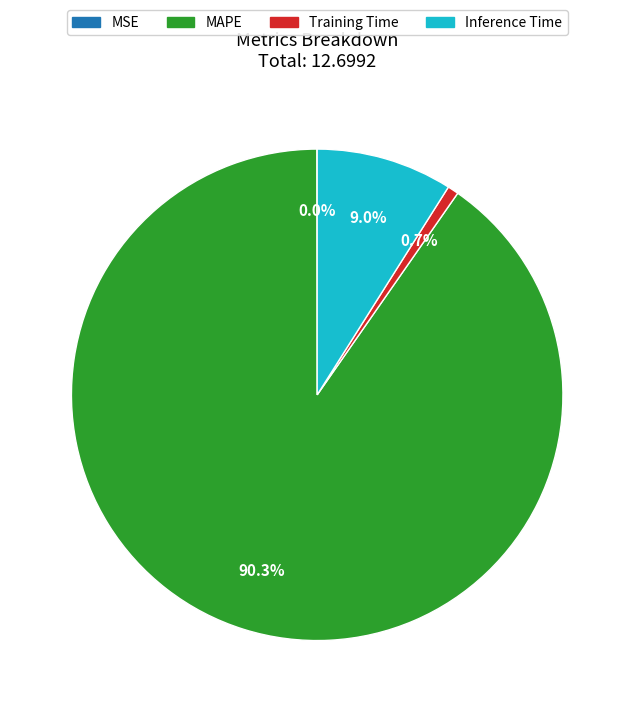

Do Inference Time and Training Time together represent more than half of the pie?

No